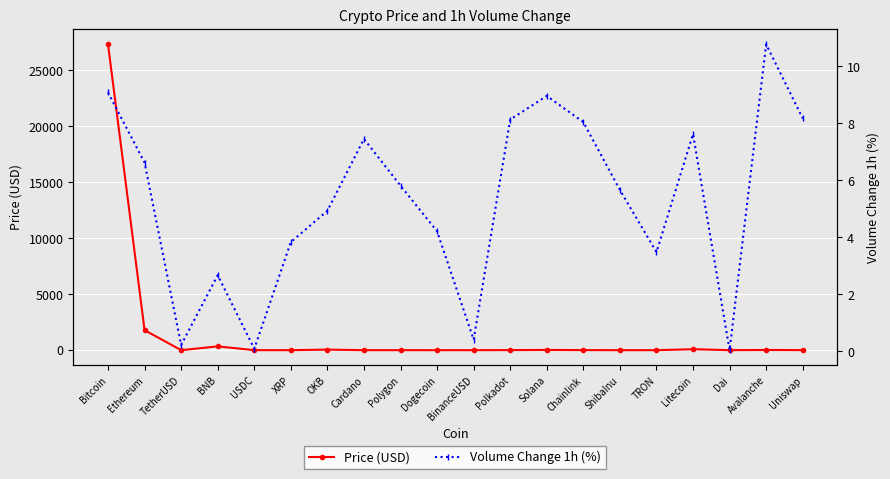

Rank the categories by Volume Change 1h (%) value from highest to lowest.

Avalanche, Bitcoin, Solana, Uniswap, Polkadot, Chainlink, Litecoin, Cardano, Ethereum, Polygon, ShibaInu, OKB, Dogecoin, XRP, TRON, BNB, BinanceUSD, TetherUSD, USDC, Dai